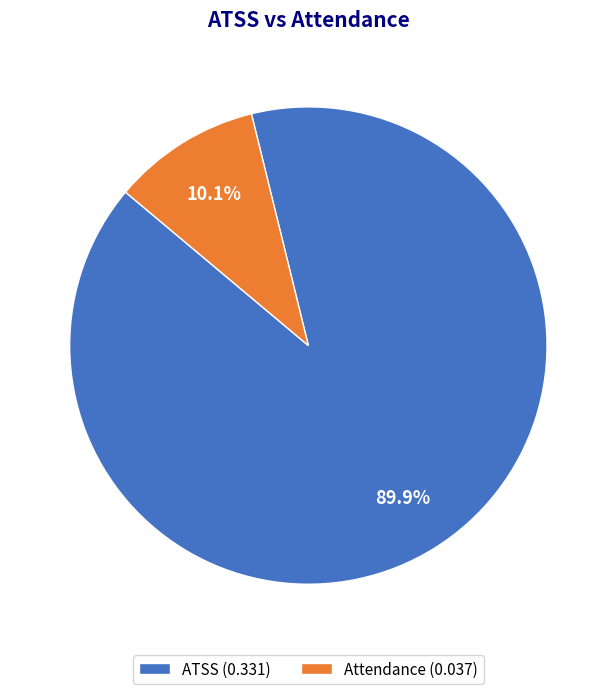

Is it true that Attendance is 10% of the pie?

True